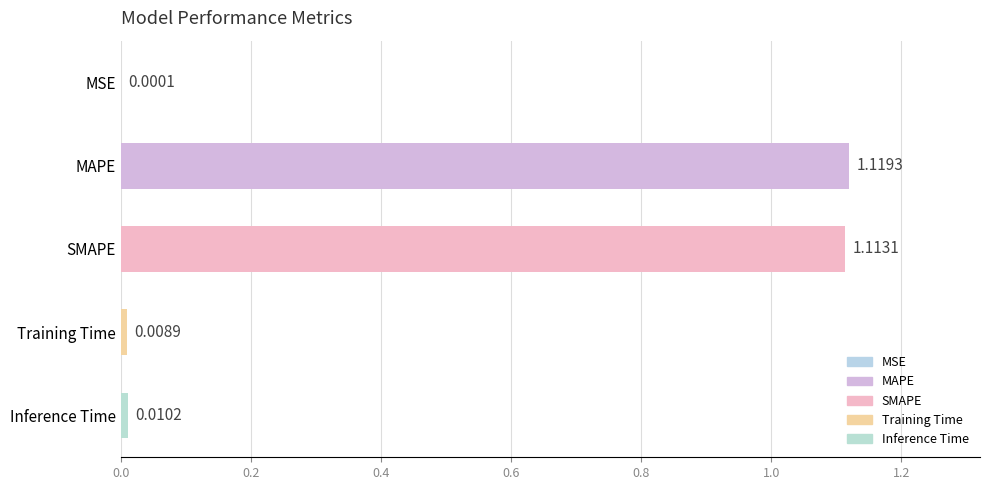

Which label corresponds to the largest value in the chart?

MAPE